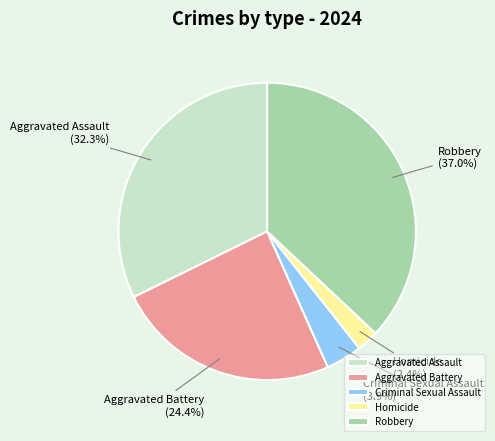

To the nearest percent, what percentage of the pie is Aggravated Assault?

32%